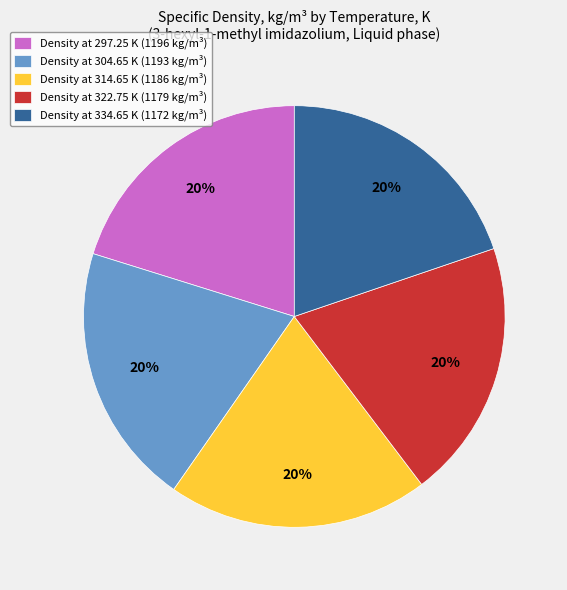

Do Density at 334.65 K (1172 kg/m³) and Density at 304.65 K (1193 kg/m³) together represent more than half of the pie?

No